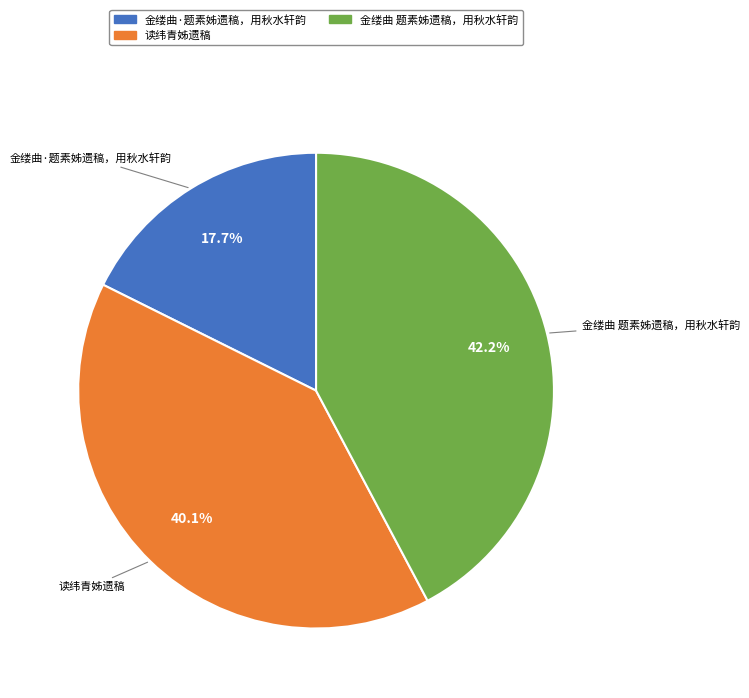

What percentage is the 金缕曲·题素姊遗稿，用秋水轩韵 slice, to the nearest percent?

18%